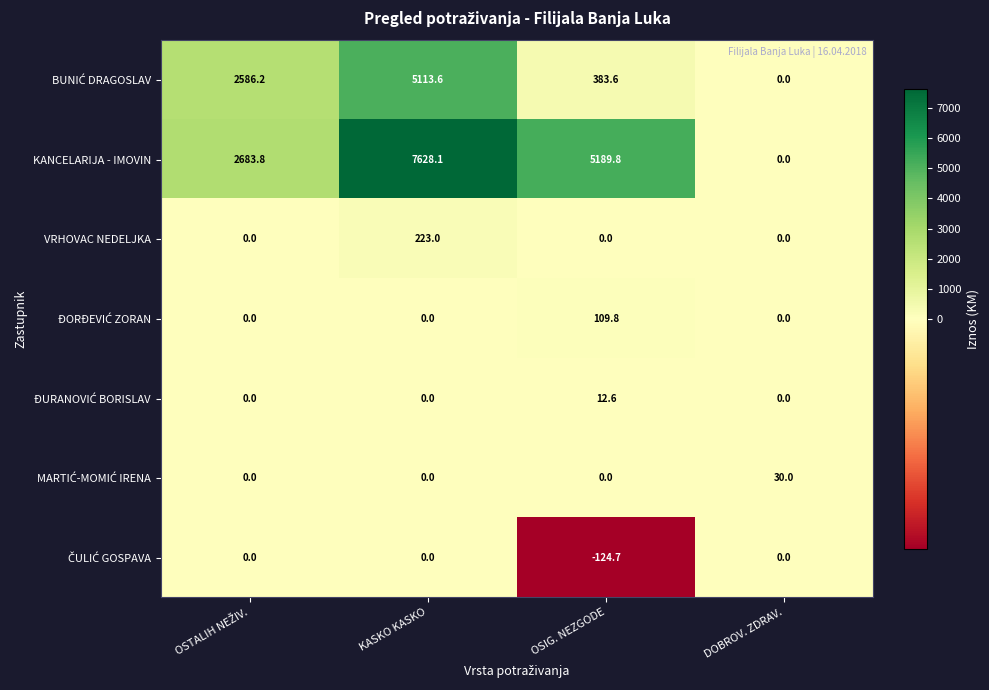

Where does the KANCELARIJA - IMOVIN series first go above 5189?

KASKO KASKO